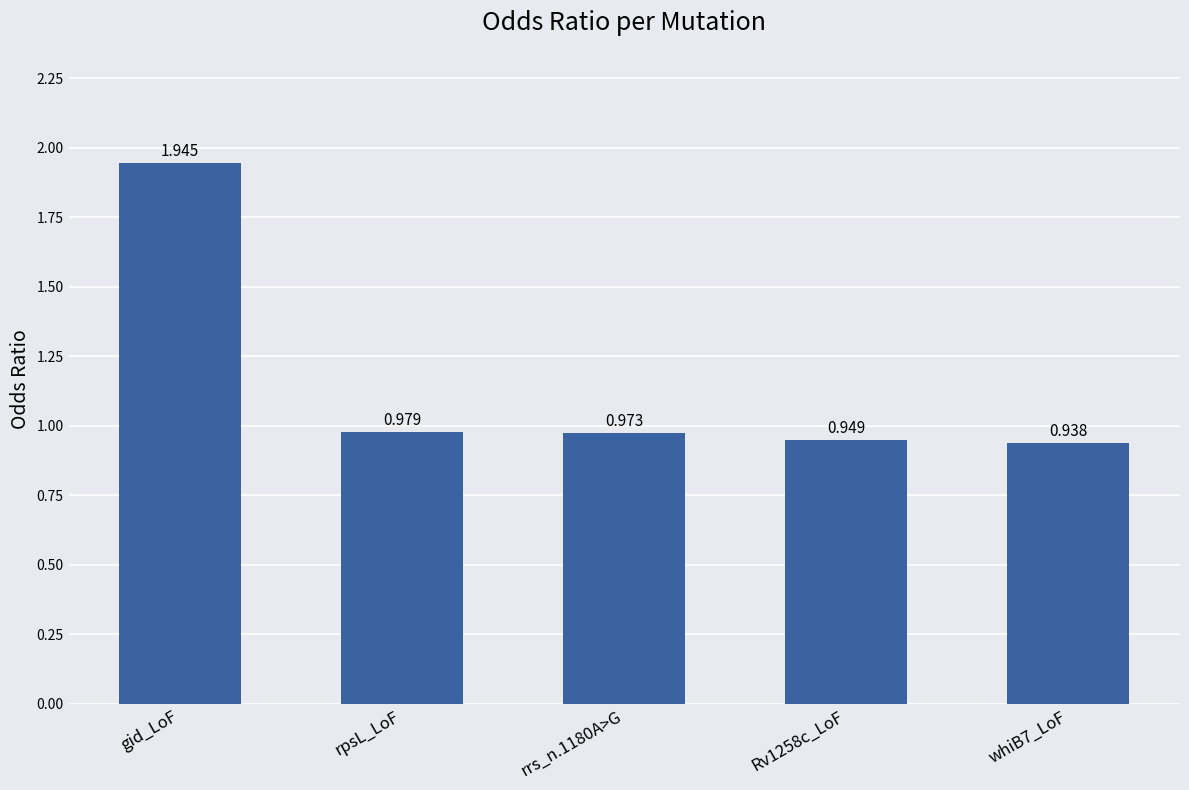

At which category does the chart reach its peak across all series?

gid_LoF